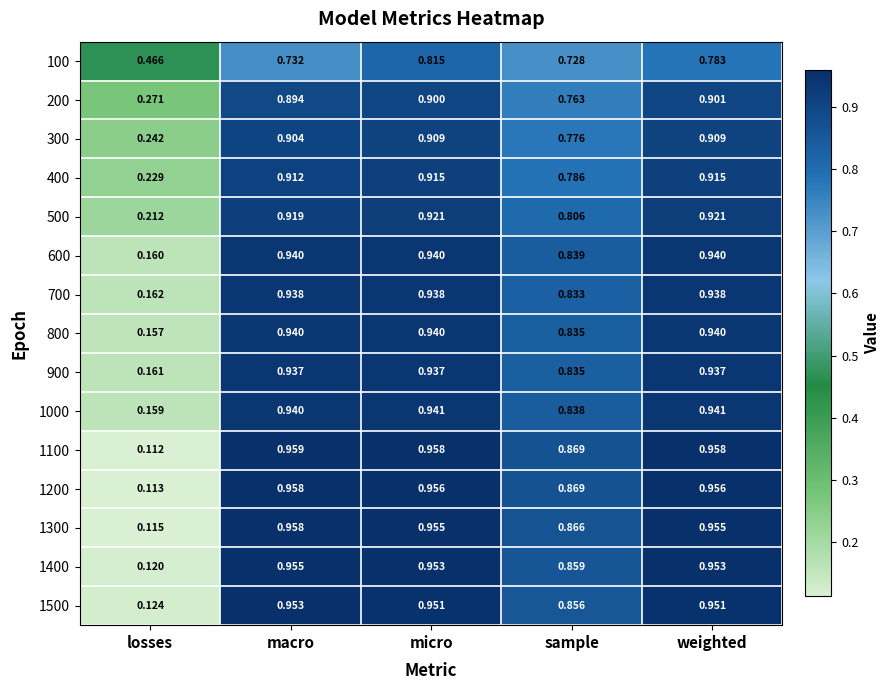

At which category is the sum across all series the highest?

micro